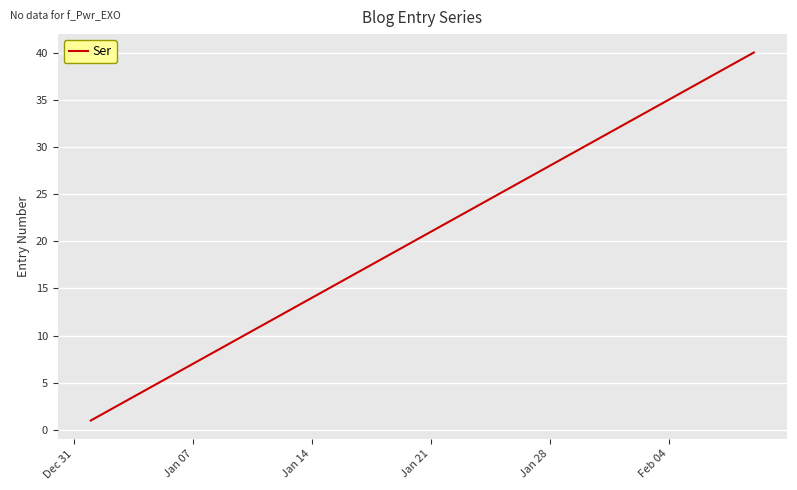

What is the difference between the second highest and minimum values?

38